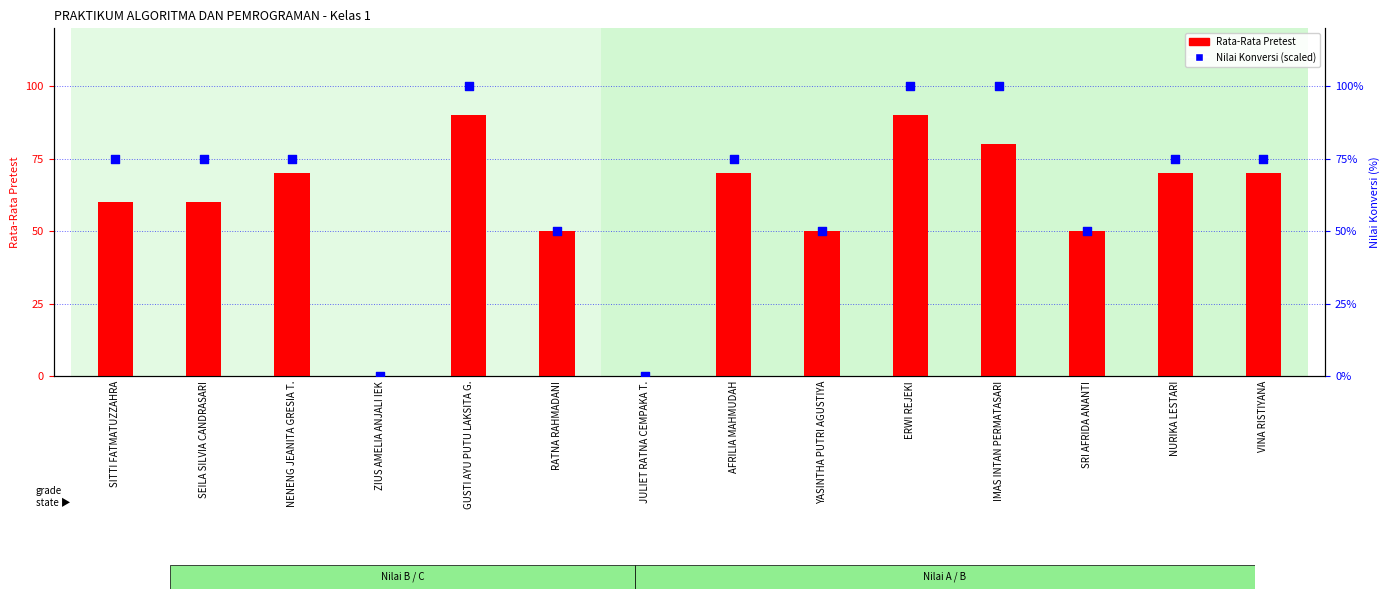

What are all the series names shown in the legend?

Rata-Rata Pretest, Nilai Konversi (scaled)